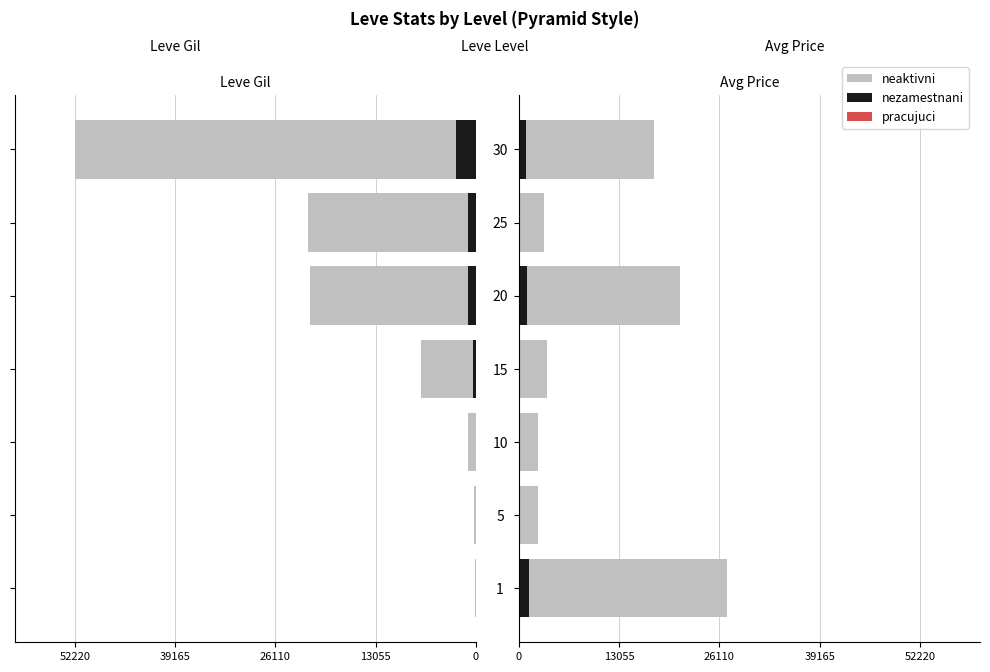

How many bars are there in total?

42